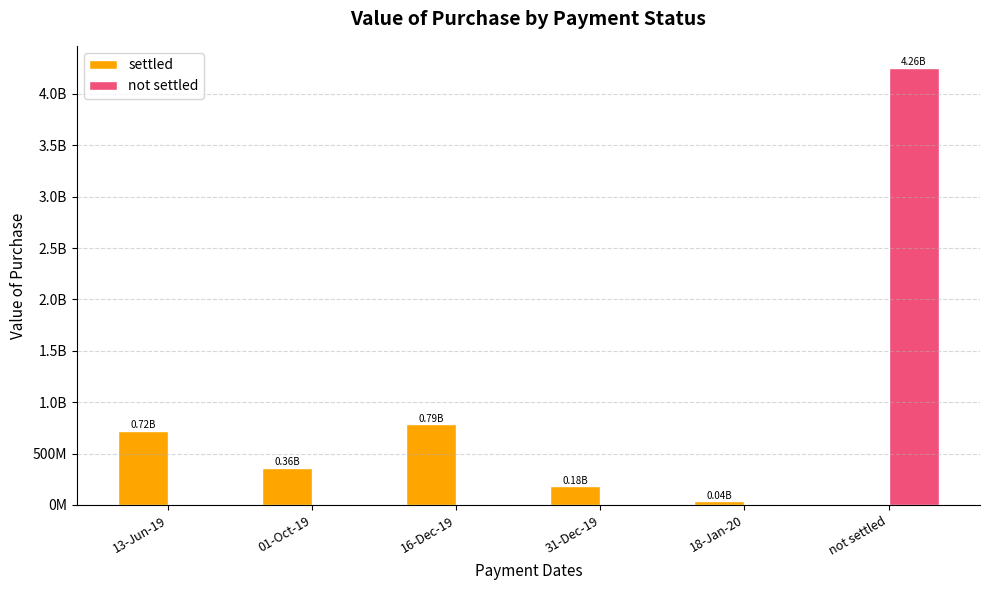

At which category does the chart reach its peak across all series?

not settled